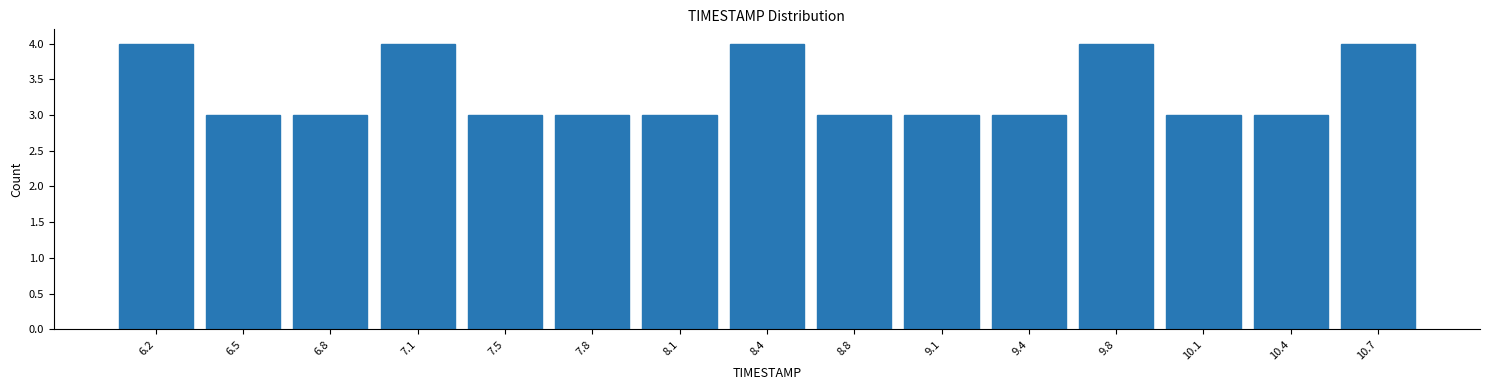

Reading left to right, transcribe this chart: for each bar, give the range it covers on the x-axis and its height. Neither the bar edges nor the heights are printed on the chart, so give them approximately, as read against the axes.

6.00 to 6.35: 4
6.35 to 6.65: 3
6.65 to 7.00: 3
7.00 to 7.30: 4
7.30 to 7.65: 3
7.65 to 7.95: 3
7.95 to 8.30: 3
8.30 to 8.60: 4
8.60 to 8.95: 3
8.95 to 9.25: 3
9.25 to 9.60: 3
9.60 to 9.90: 4
9.90 to 10.25: 3
10.25 to 10.55: 3
10.55 to 10.90: 4